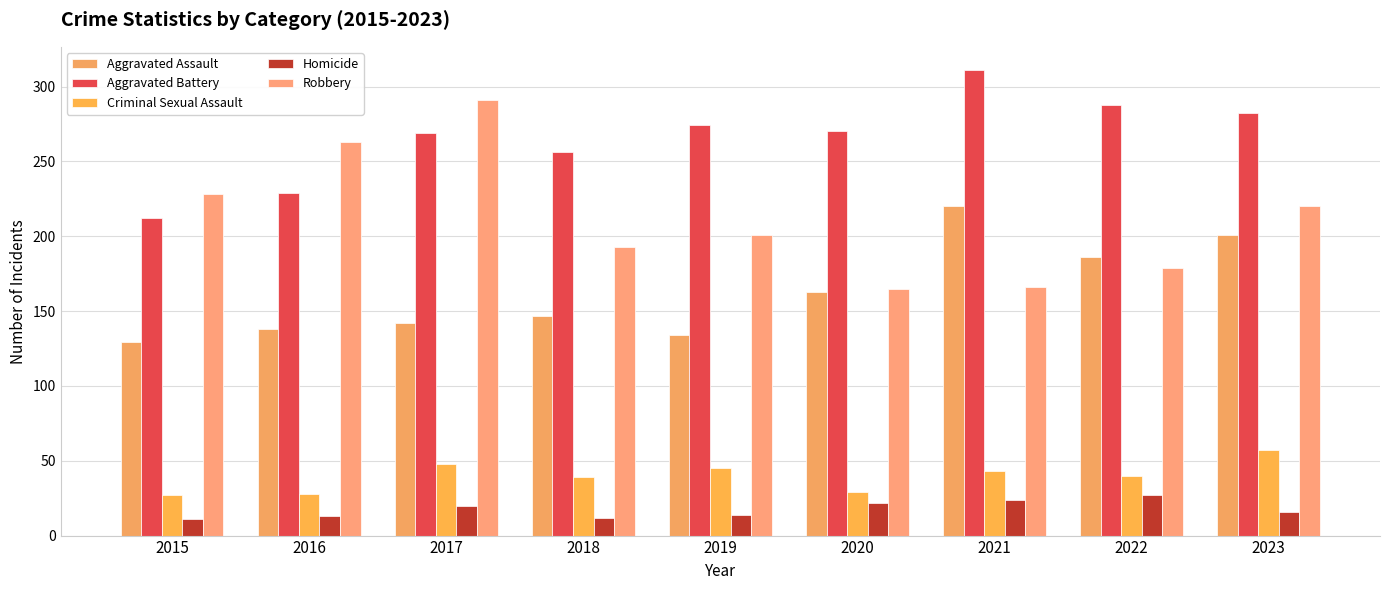

What is the maximum value shown in the chart?

311